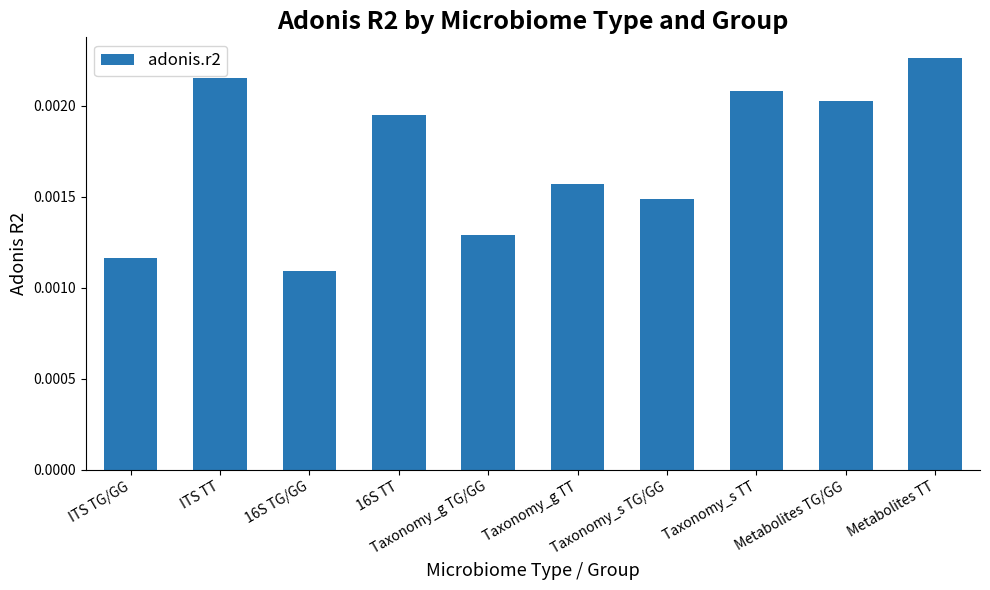

Rank the categories by value from lowest to highest.

16S TG/GG, ITS TG/GG, Taxonomy_g TG/GG, Taxonomy_s TG/GG, Taxonomy_g TT, 16S TT, Metabolites TG/GG, Taxonomy_s TT, ITS TT, Metabolites TT